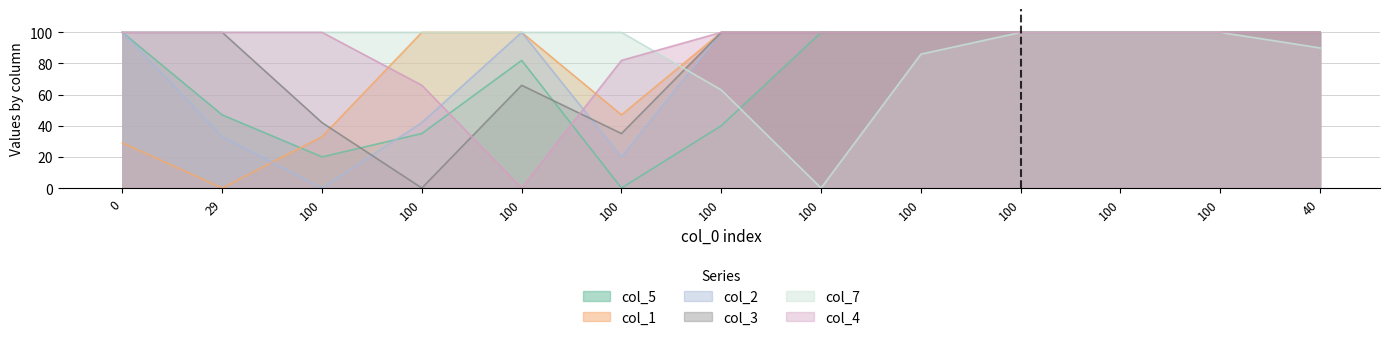

What is the label of the 4th point from the left?

100